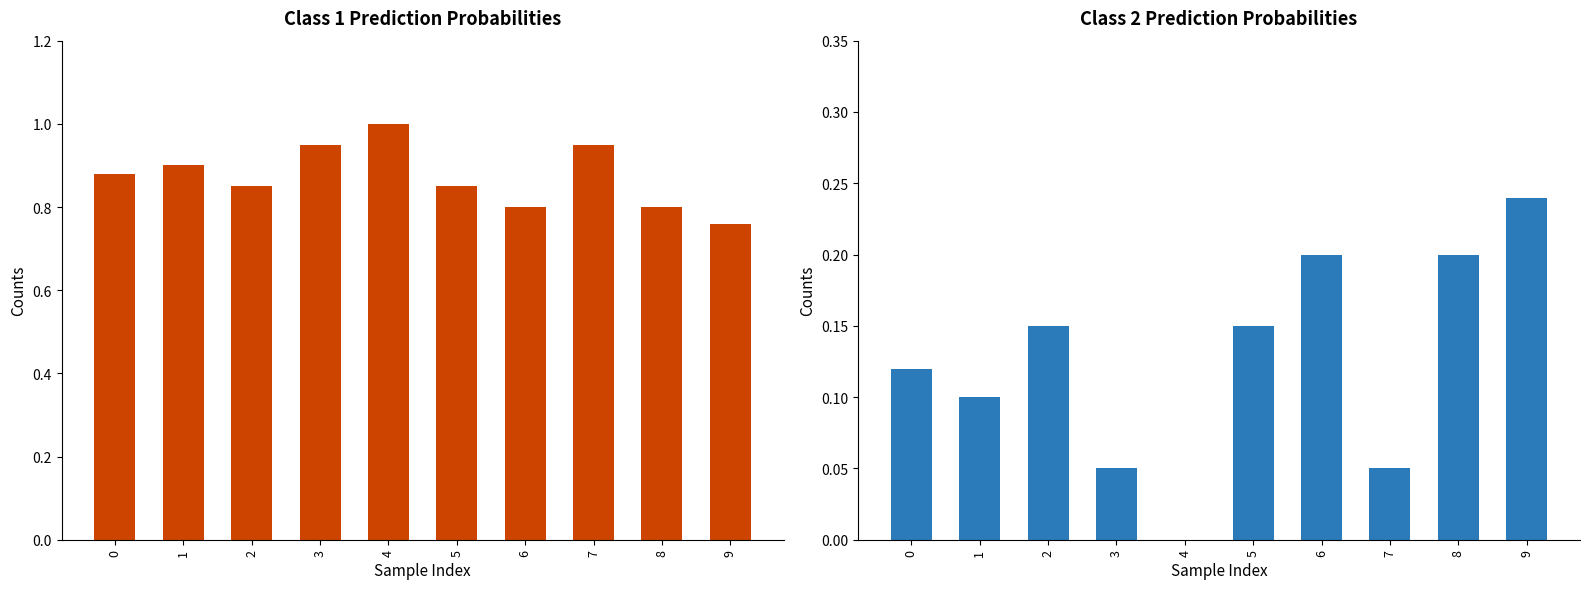

What is the spread (max minus min) of values at 4?

1.0